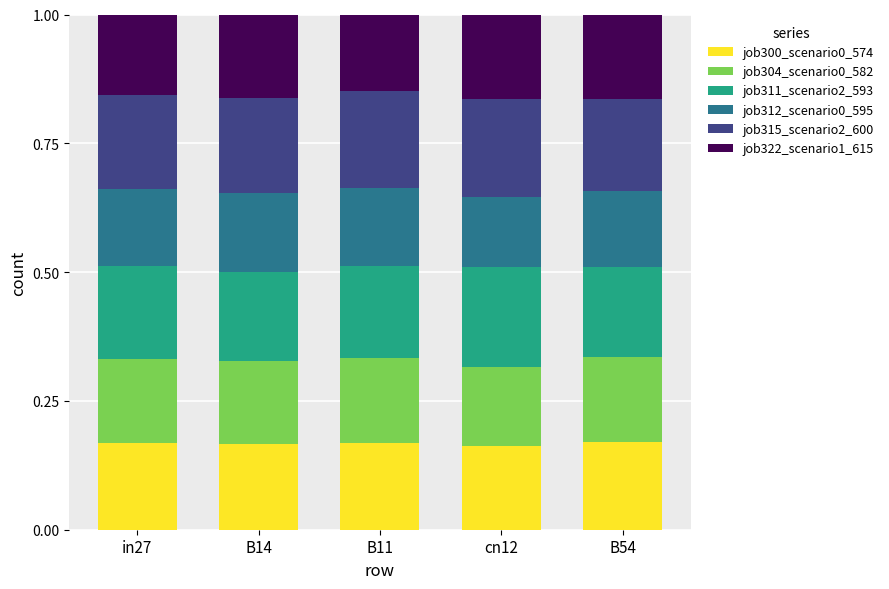

What is the total value across all series at cn12?

1.0